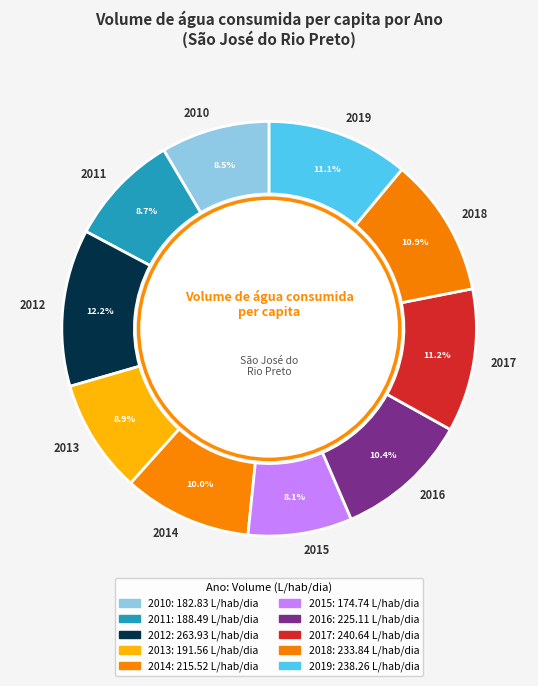

How many segments does this pie chart have?

10